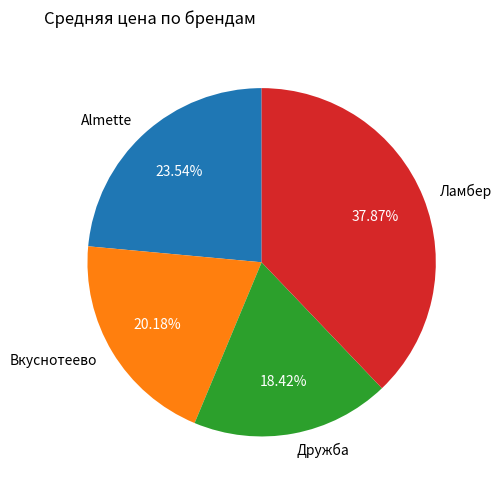

To the nearest percent, what portion does Ламбер represent?

38%